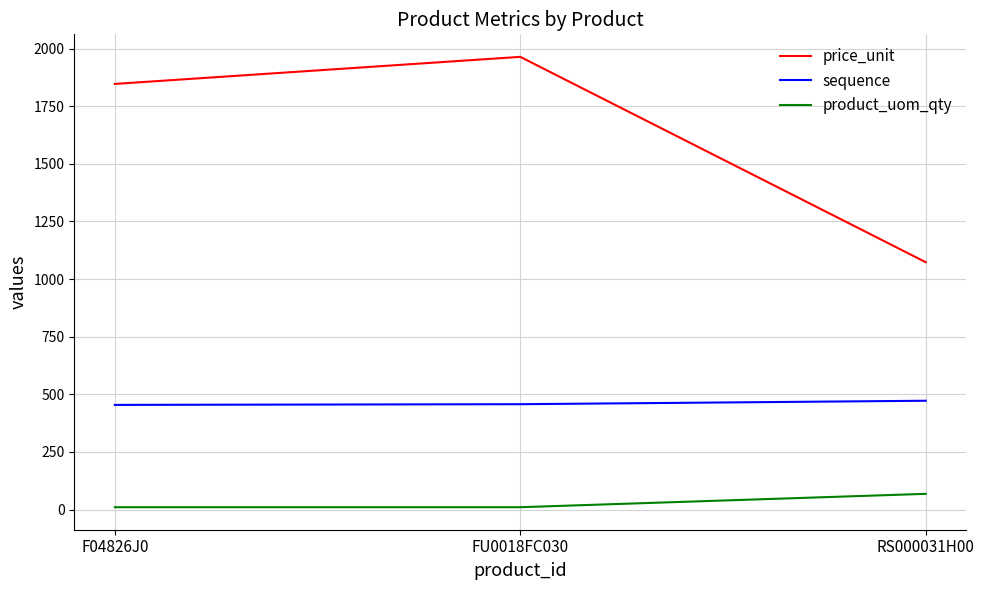

Rank the series at RS000031H00 from lowest to highest value.

product_uom_qty, sequence, price_unit